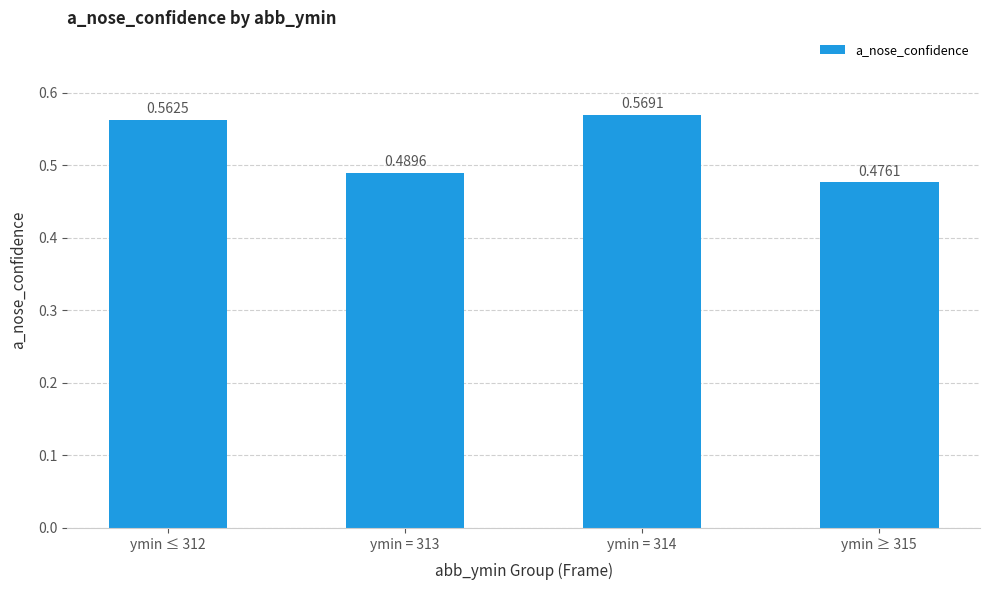

The value at ymin = 313 is 0.7. True or false?

False